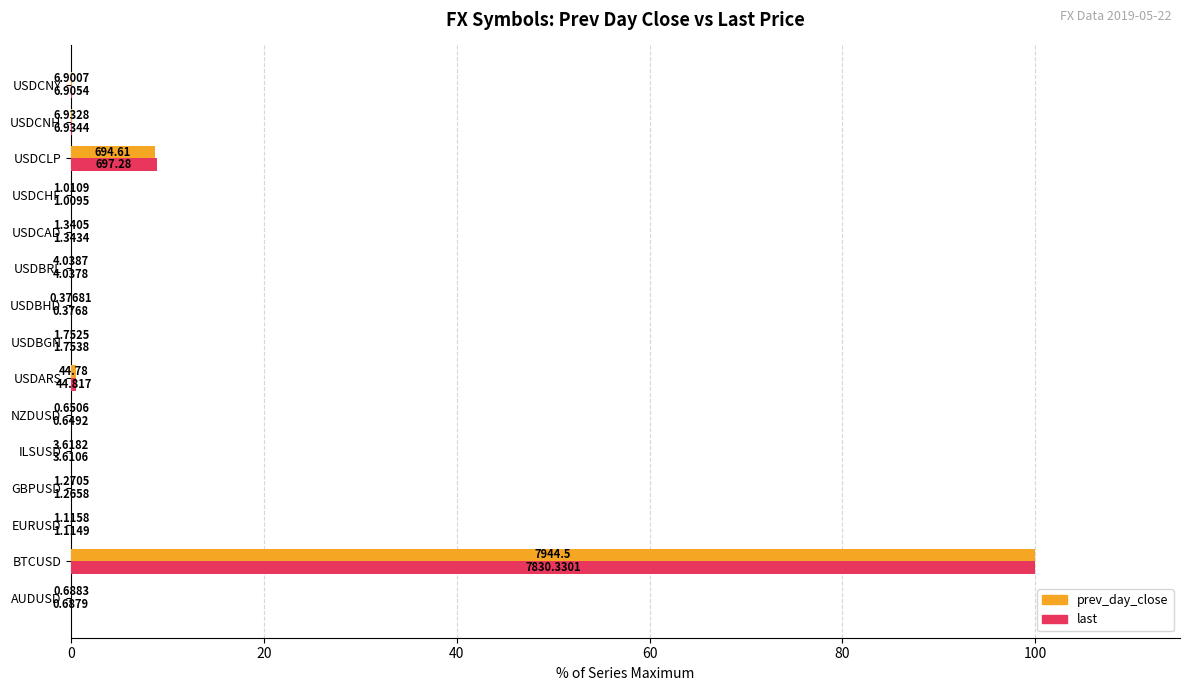

What are all the series names shown in the legend?

prev_day_close, last